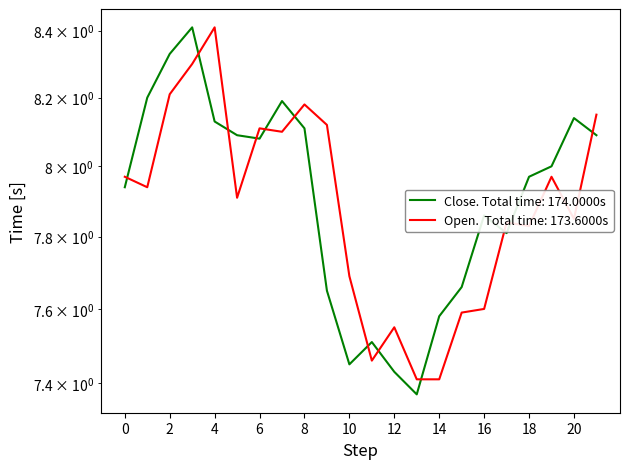

Rank the series by their average value, from lowest to highest.

Open, Close